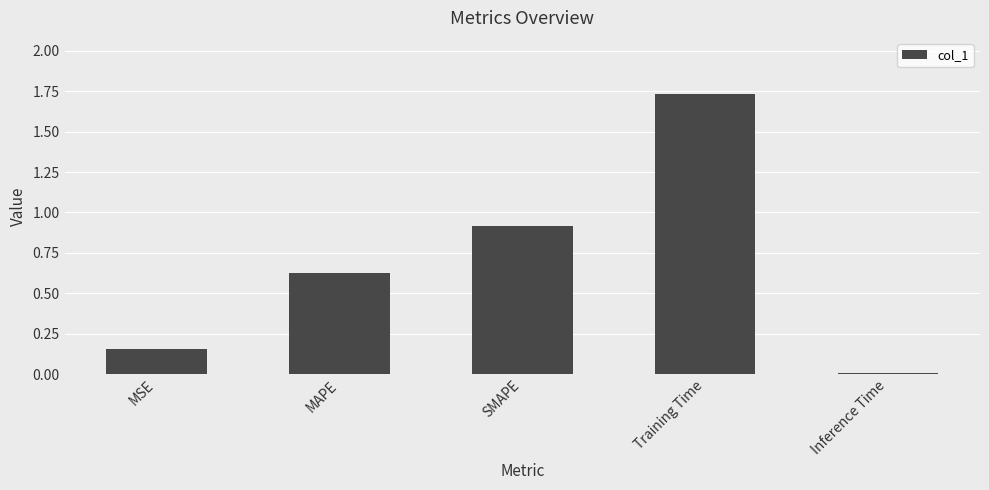

How many distinct data groups are displayed?

1